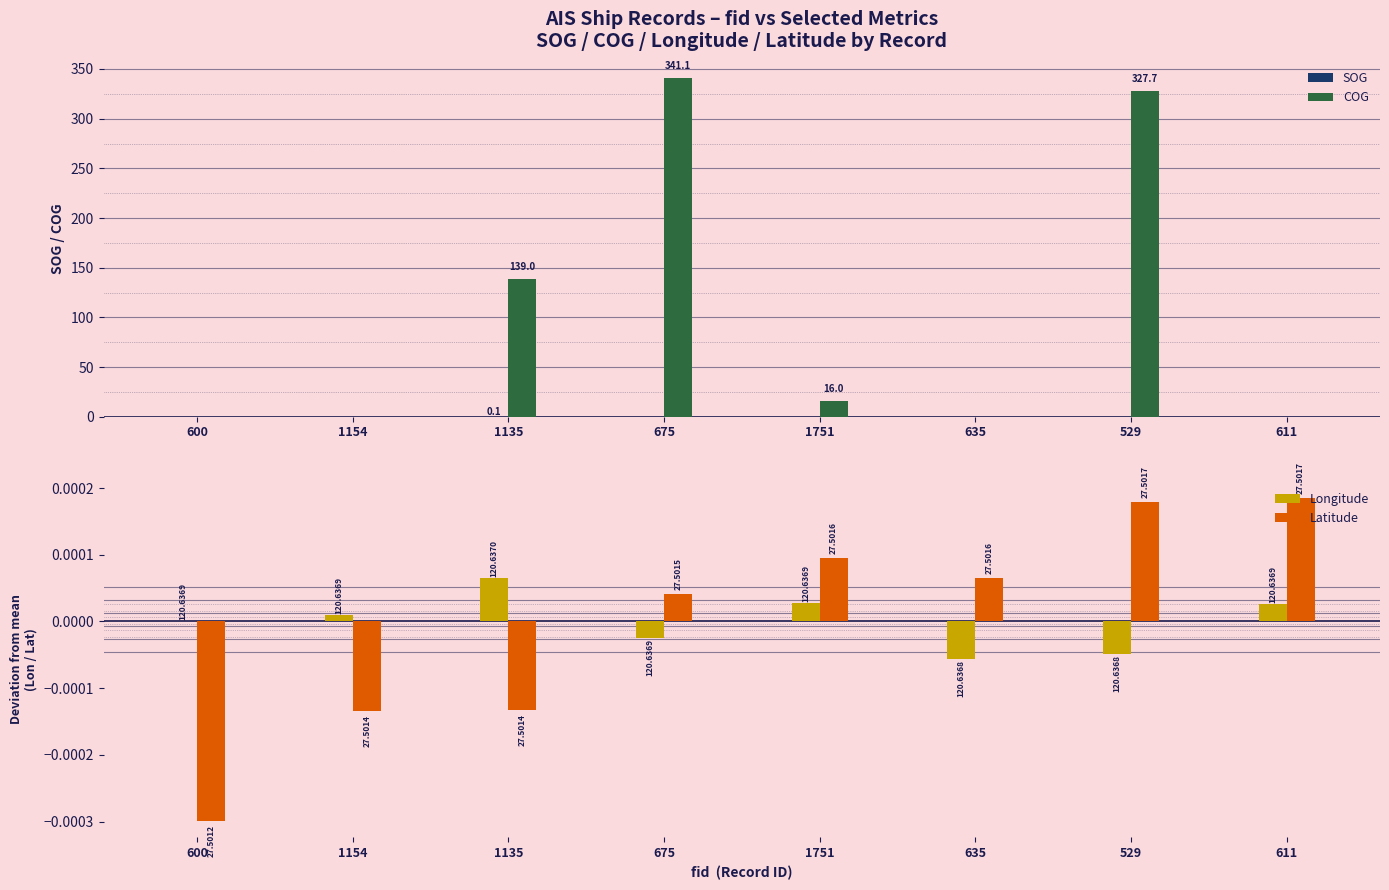

What are all the series names shown in the legend?

SOG, COG, Longitude, Latitude